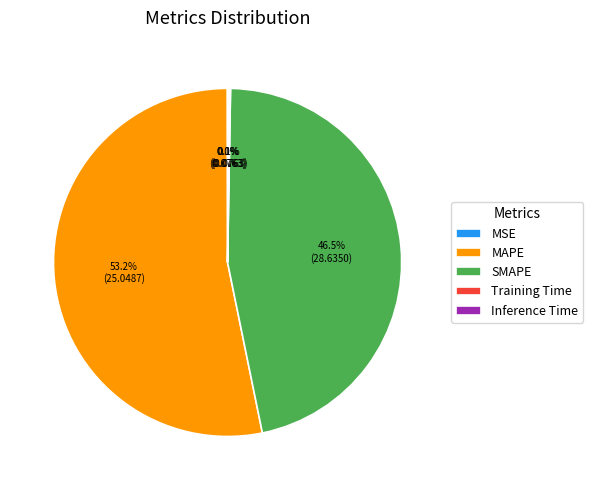

Which category has the biggest portion of the pie?

MAPE